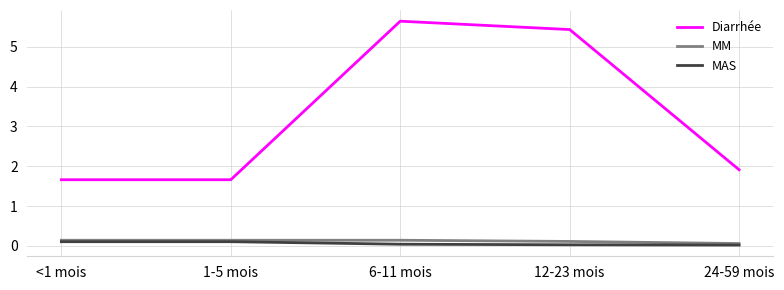

Which category has the highest value in the Diarrhée series?

6-11 mois